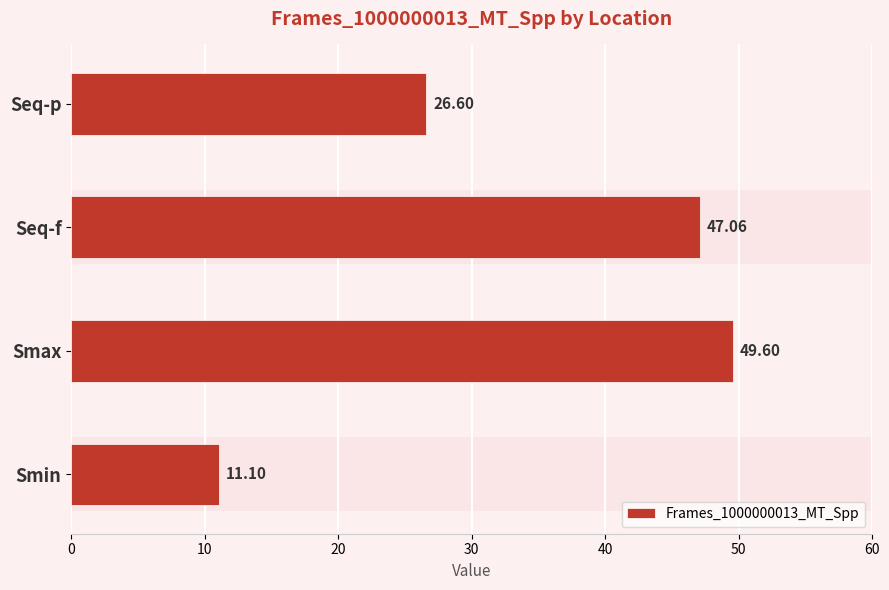

Are the bars horizontal?

Yes